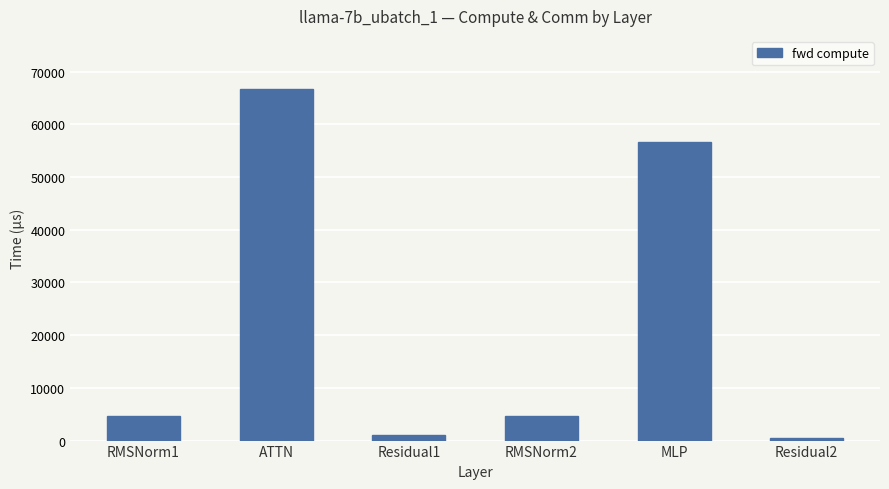

What is the maximum value shown in the chart?

66771.3